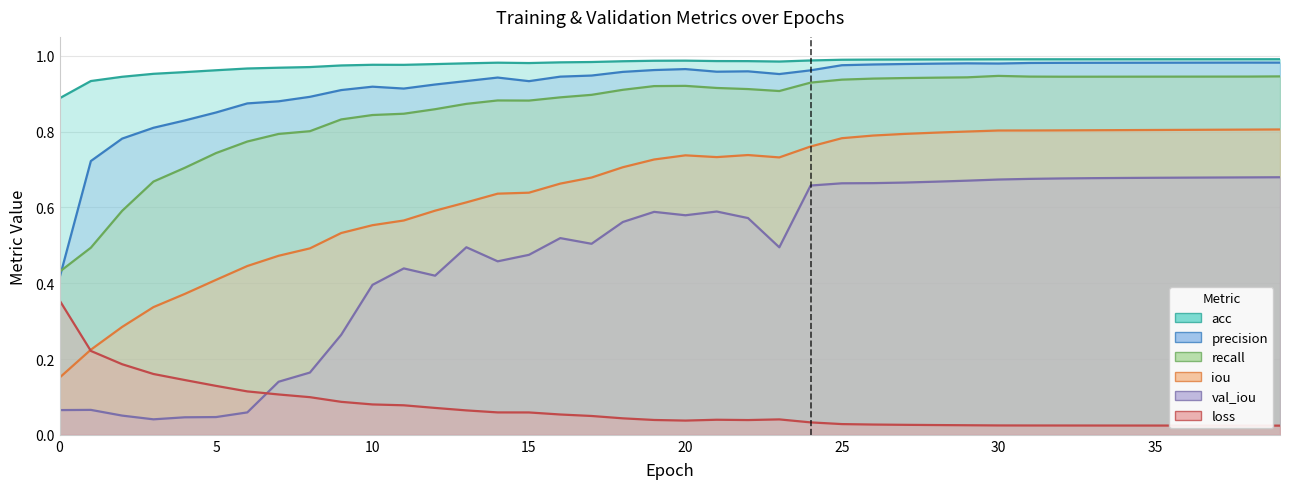

In acc, how many points are lower than both neighbors (excluding endpoints)?

3